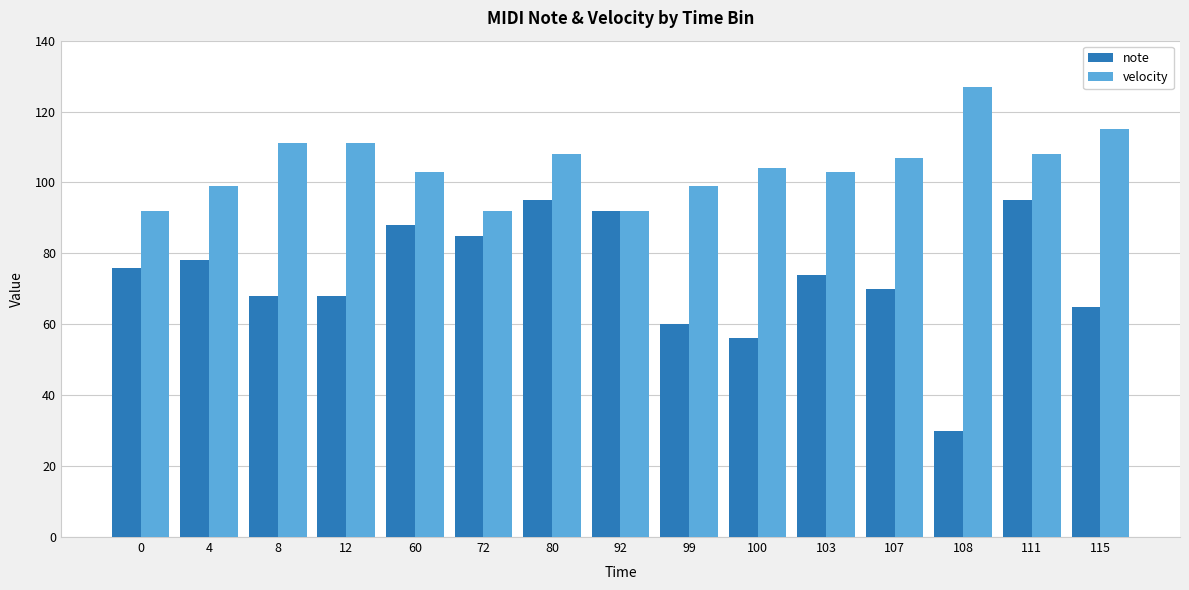

What is the minimum value for note?

30